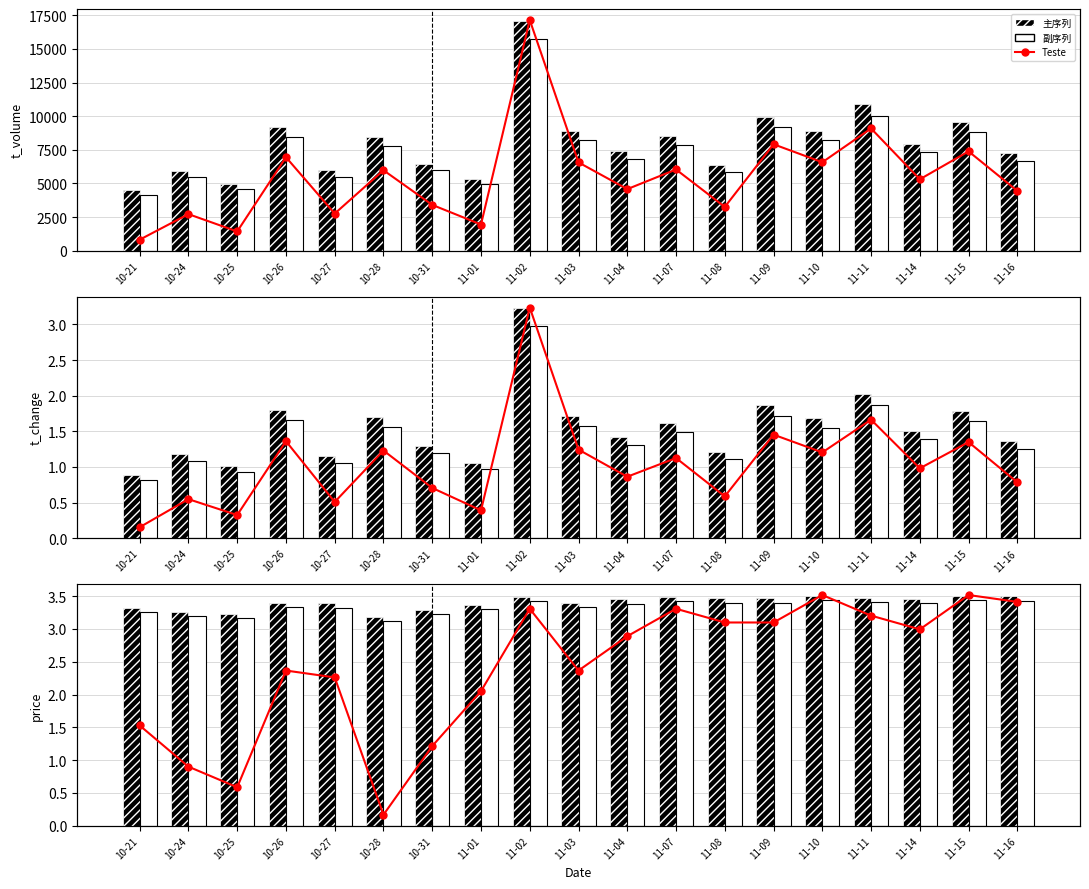

Which category has the highest value across all series?

11-02